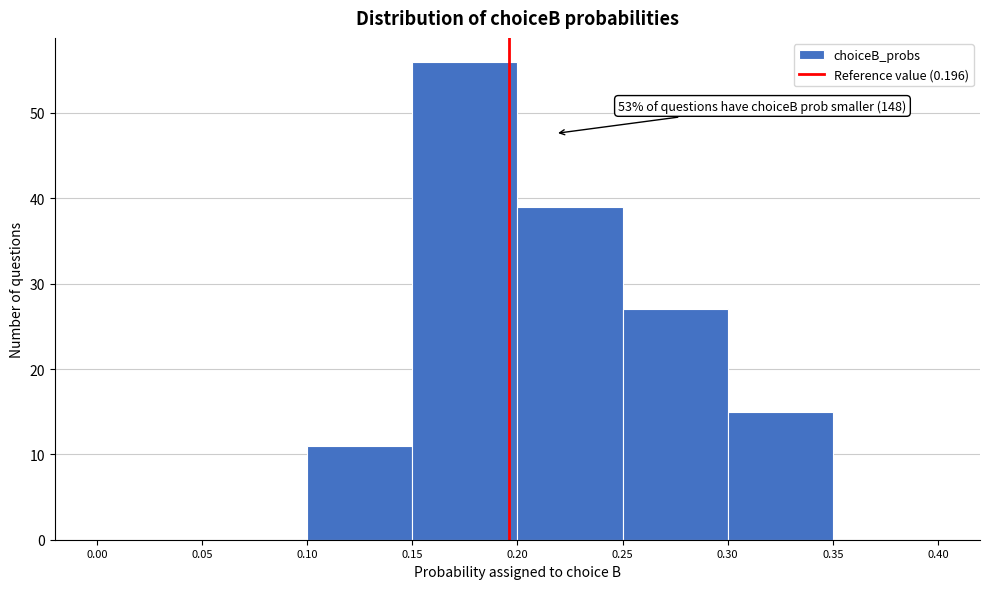

Over which range of the x-axis is the bar tallest?

0.15 to 0.20